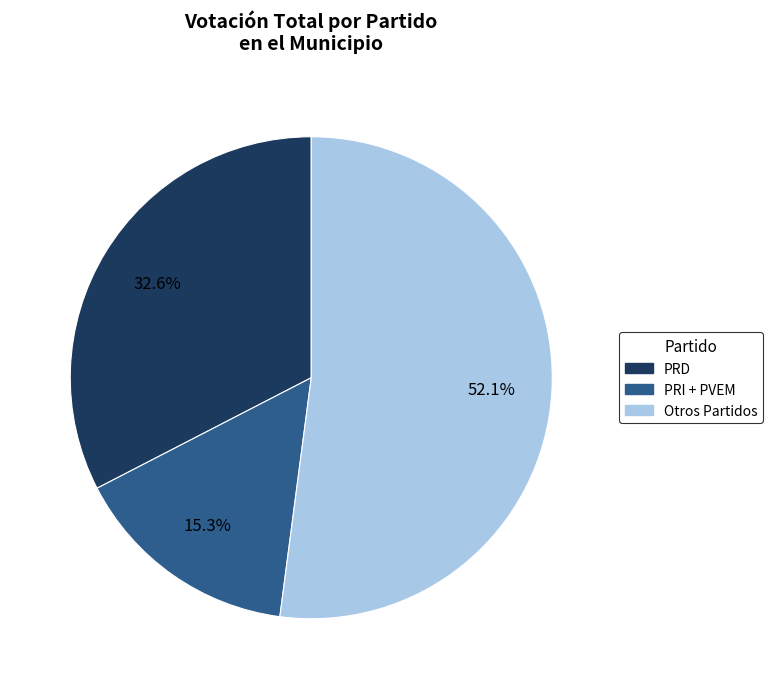

Is there a majority slice in this chart?

Yes